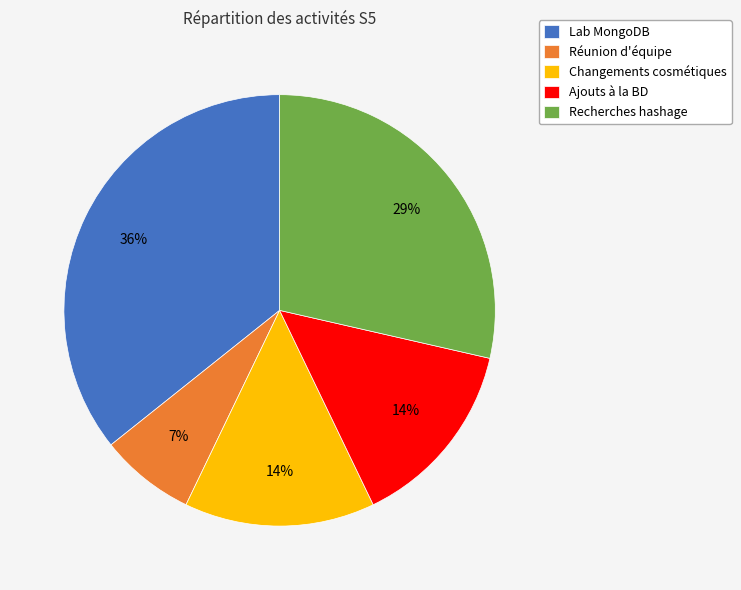

How many segments does this pie chart have?

5